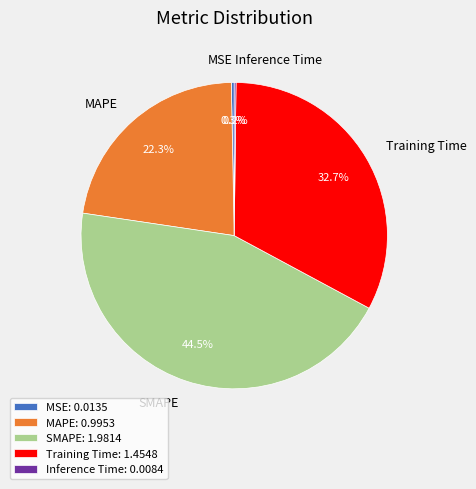

Between MSE and MAPE, which is larger?

MAPE